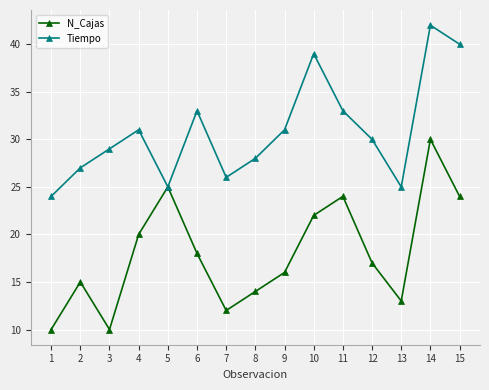

How many interior local peaks does the N_Cajas series have?

4